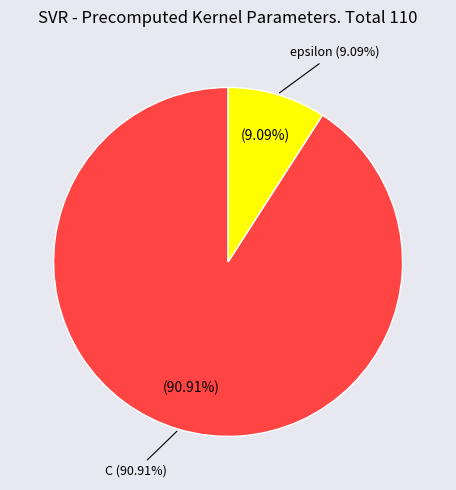

What is the majority slice?

C